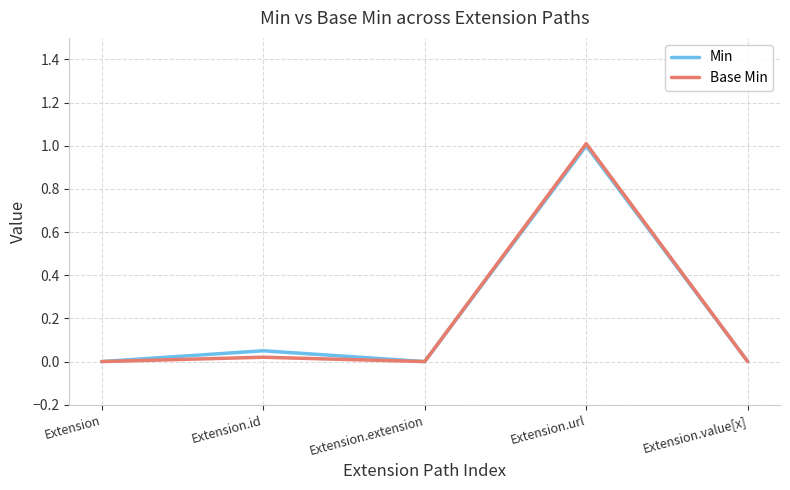

True or false: Min has a value of 0.0 at Extension.extension.

True